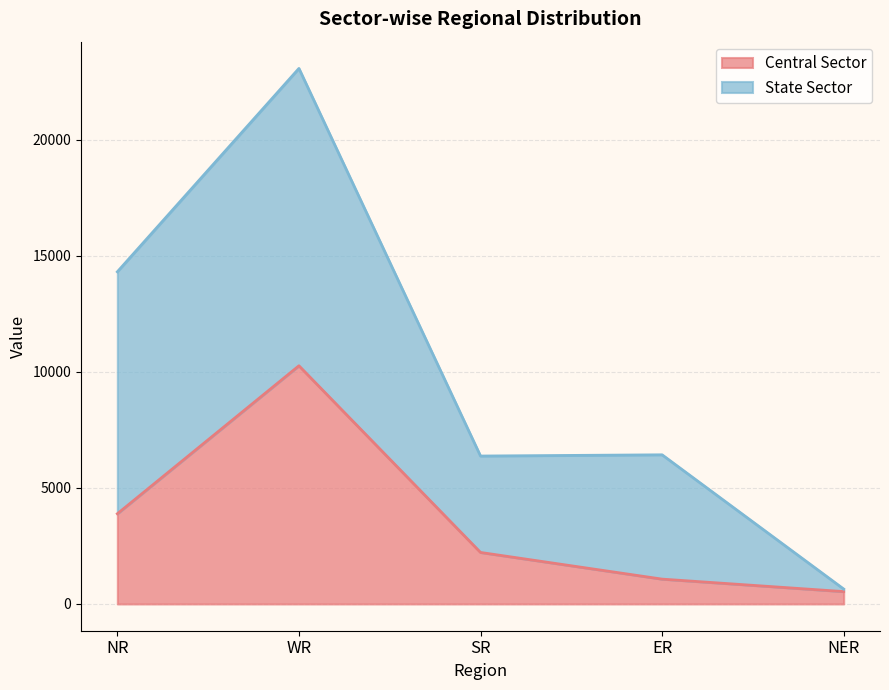

List the labels in order of value, largest first.

WR, NR, SR, ER, NER